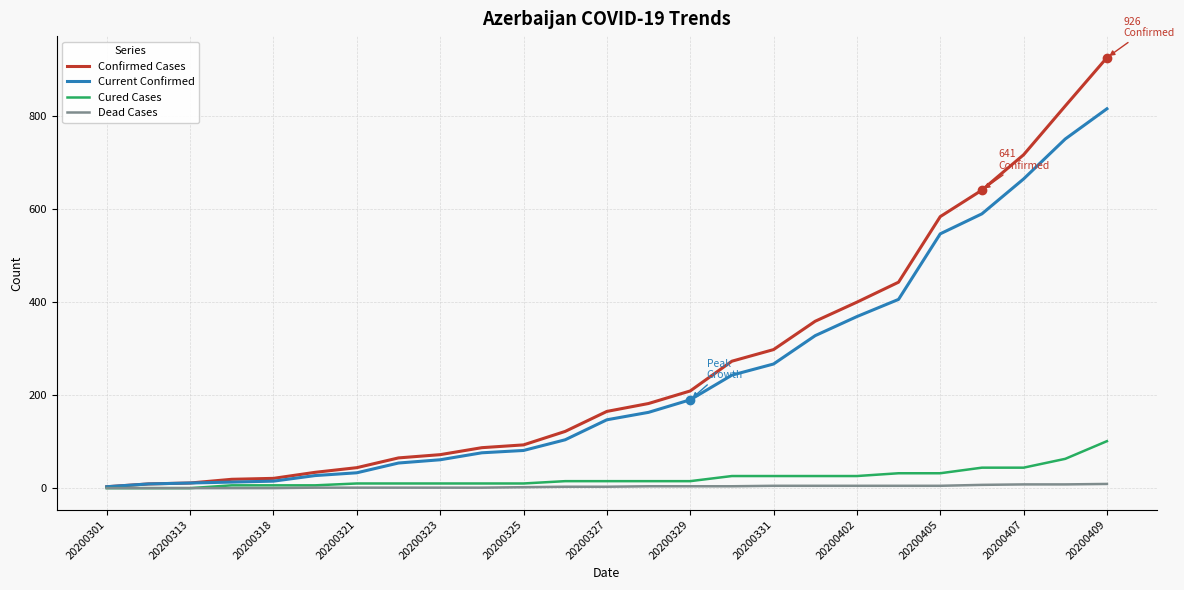

Which series has the largest range (max minus min)?

Confirmed Cases